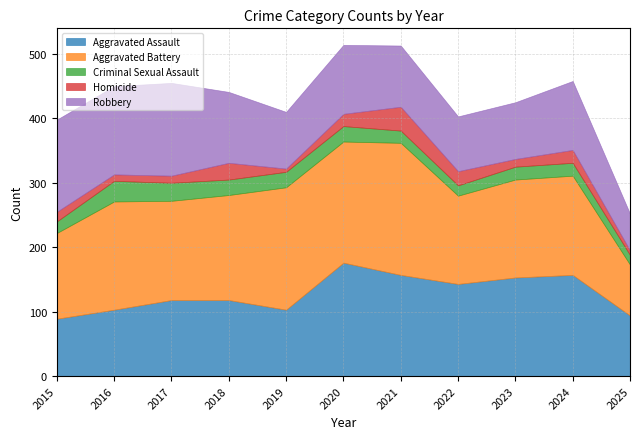

At which category is the sum across all series the highest?

2020